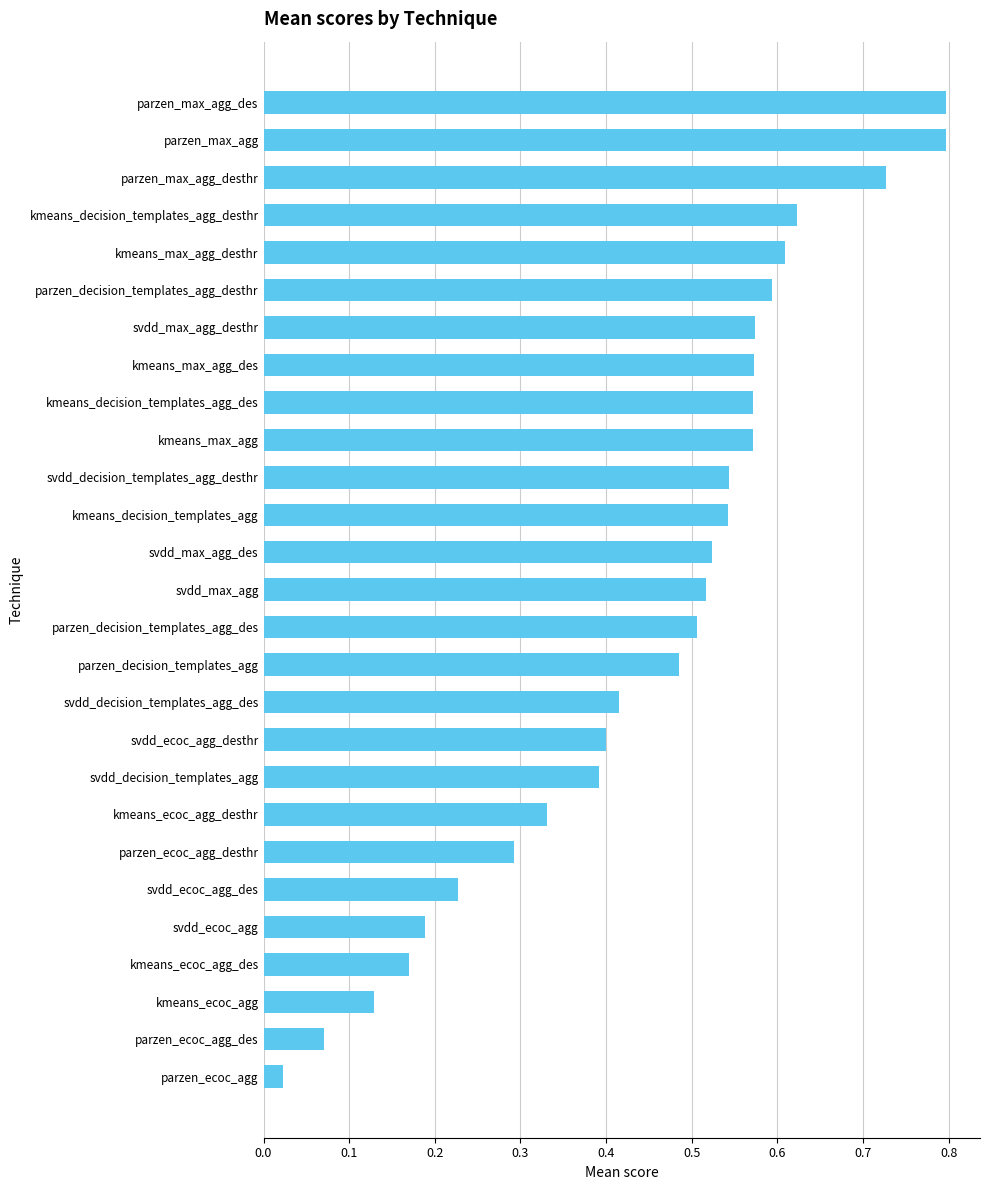

What is the label of the 4th bar from the bottom?

kmeans_ecoc_agg_des